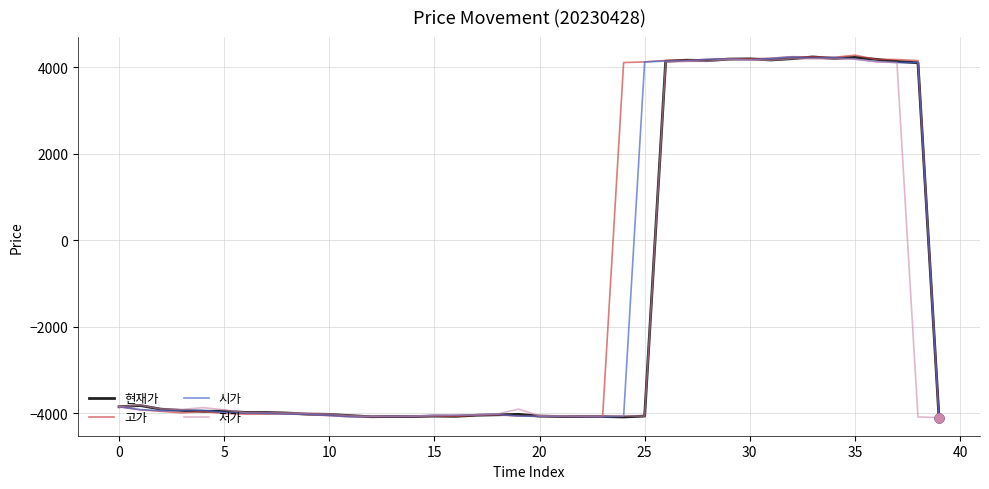

What is the lowest value of the 고가 series?

-4100